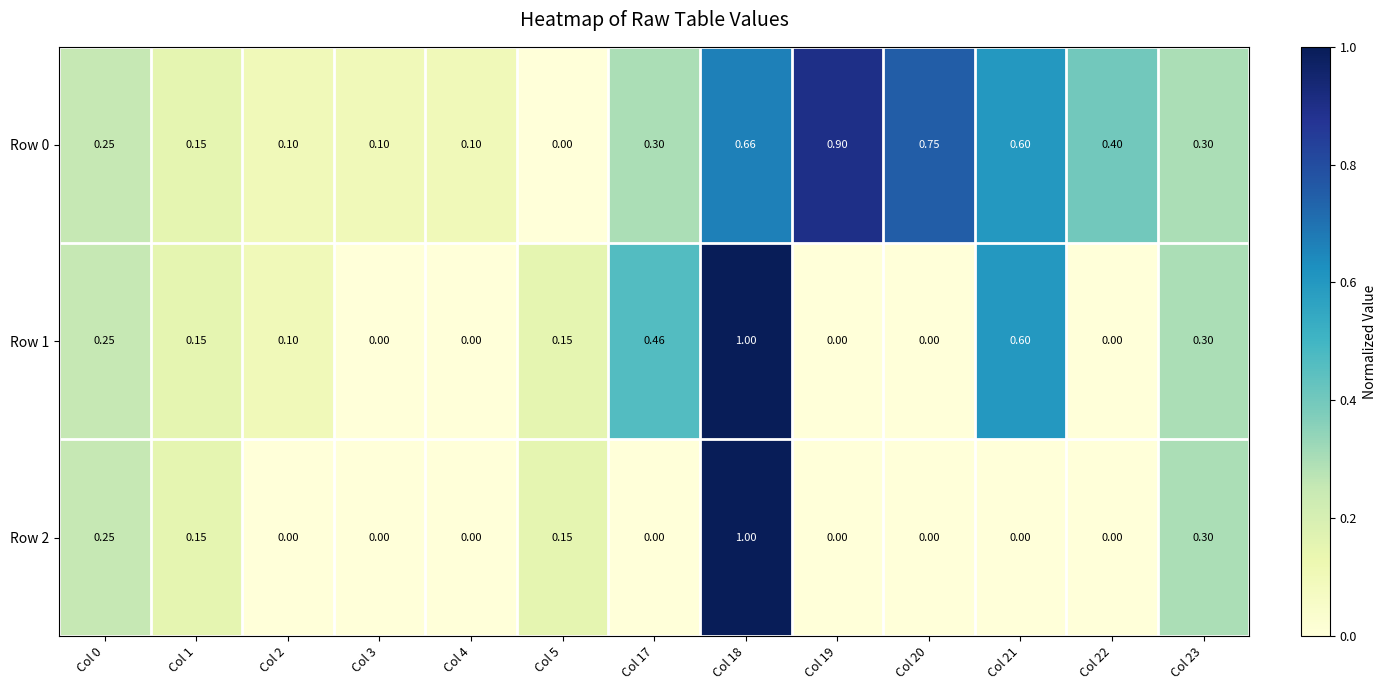

Is the value of Row 2 at Col 23 greater than the value of Row 1 at Col 22?

Yes